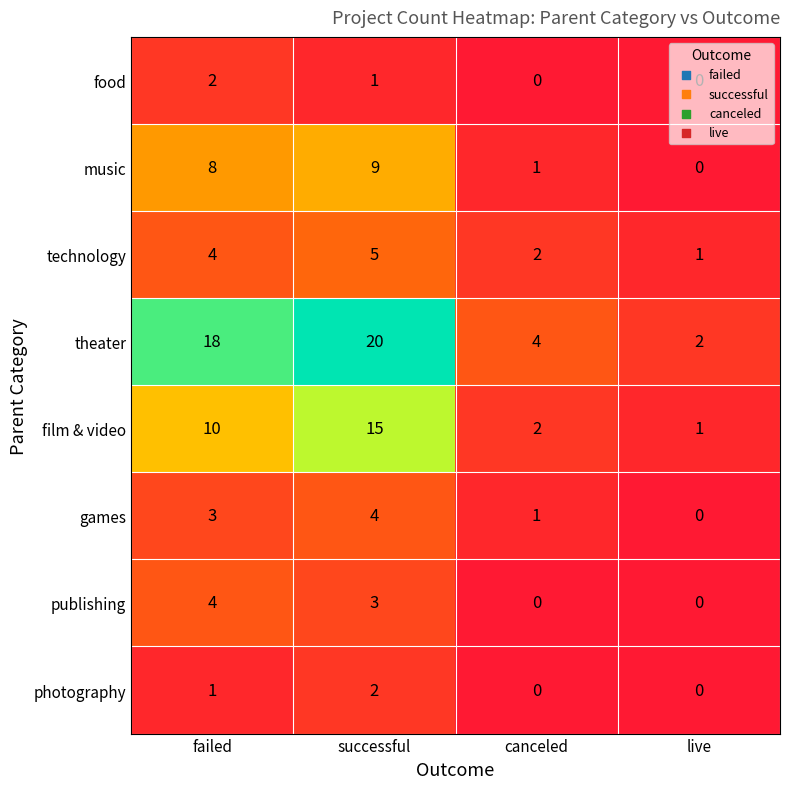

What is the difference between the maximum and minimum values in the film & video series?

14